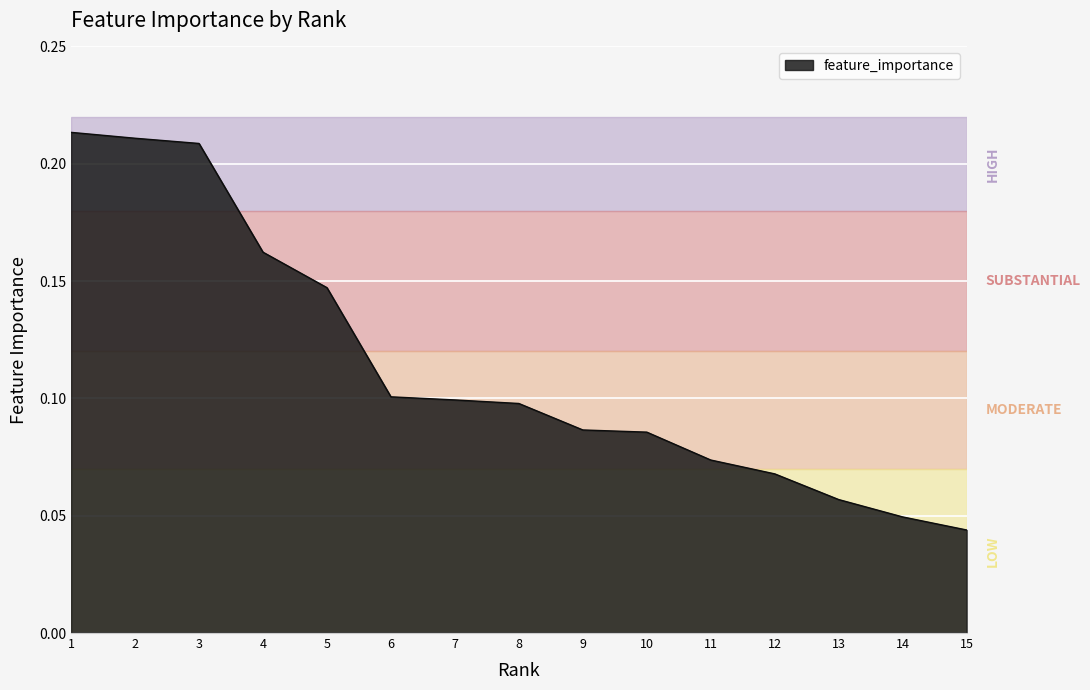

Which has a higher value, 13 or 9?

9